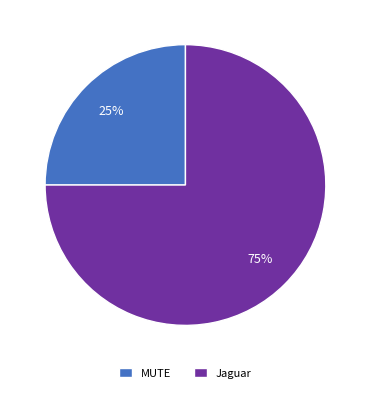

Is it true that MUTE is 25% of the pie?

True